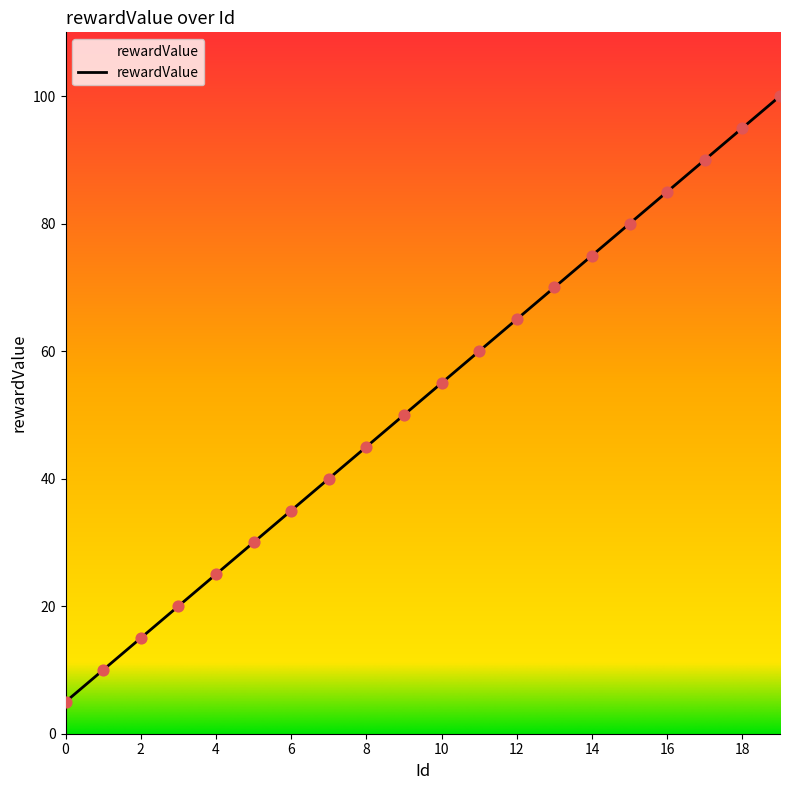

What is the maximum value shown in the chart?

100